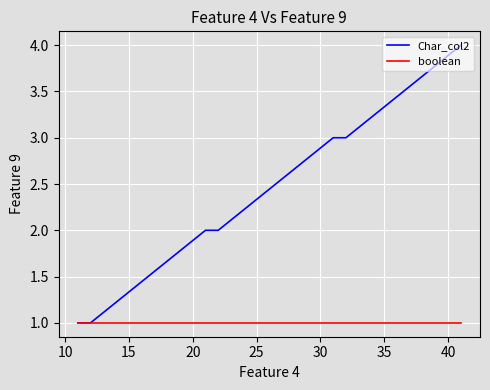

Which series has the widest spread of values?

Char_col2